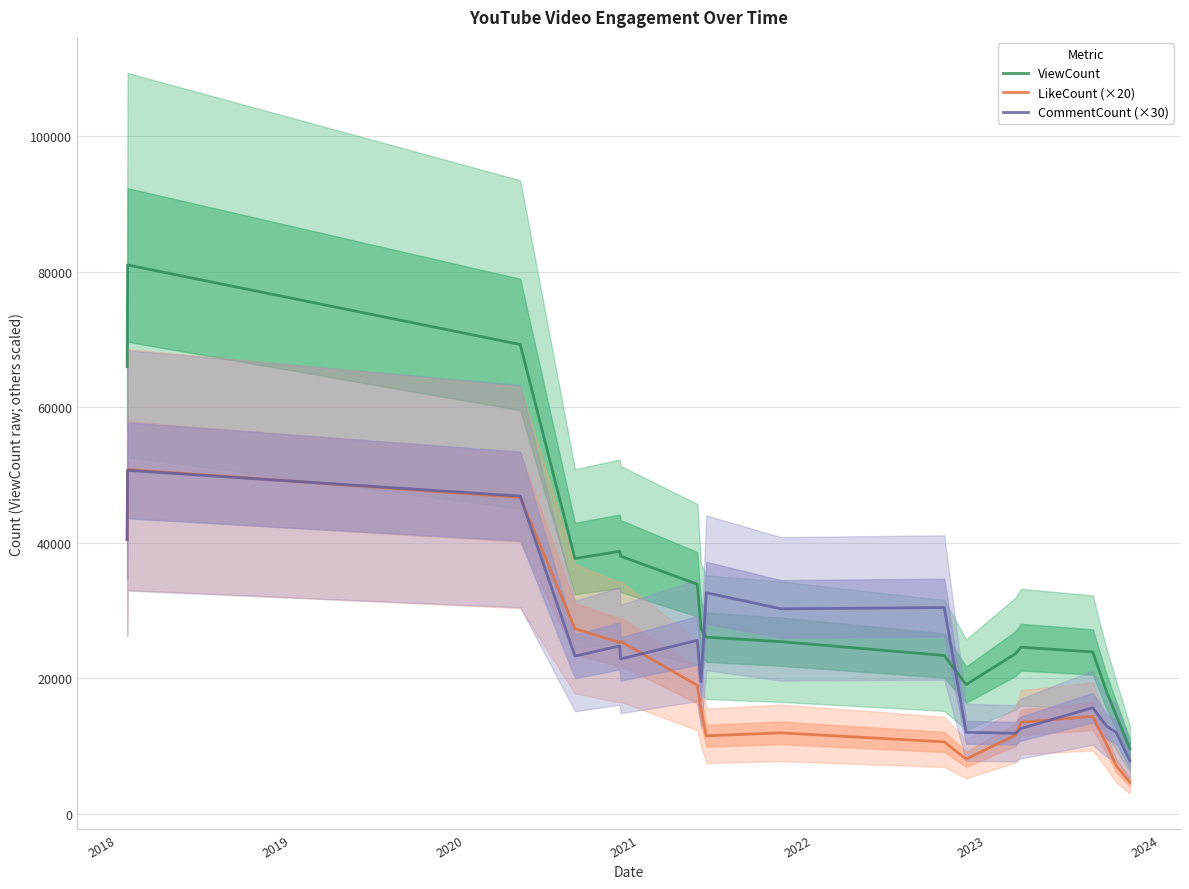

List the series in order of their overall mean, lowest first.

LikeCount (×20), CommentCount (×30), ViewCount